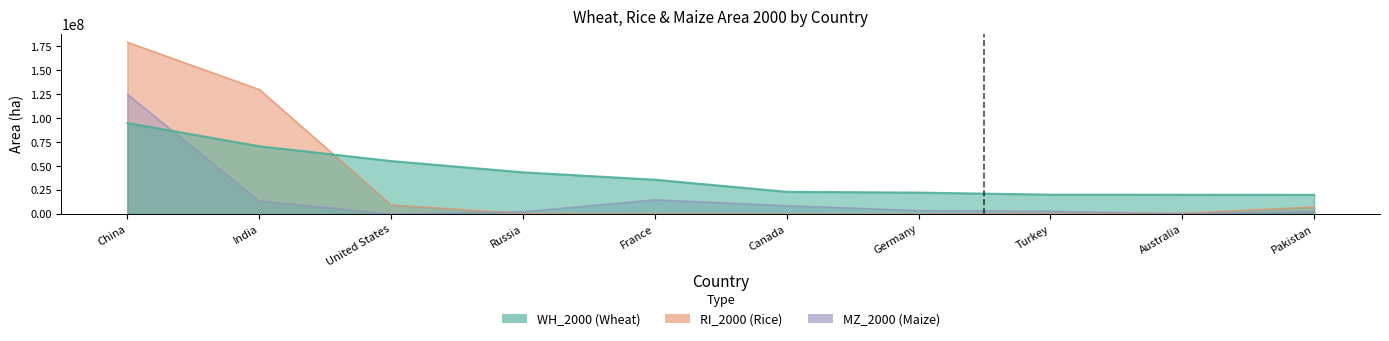

True or false: MZ_2000 has a value of 124781476.7 at China.

True